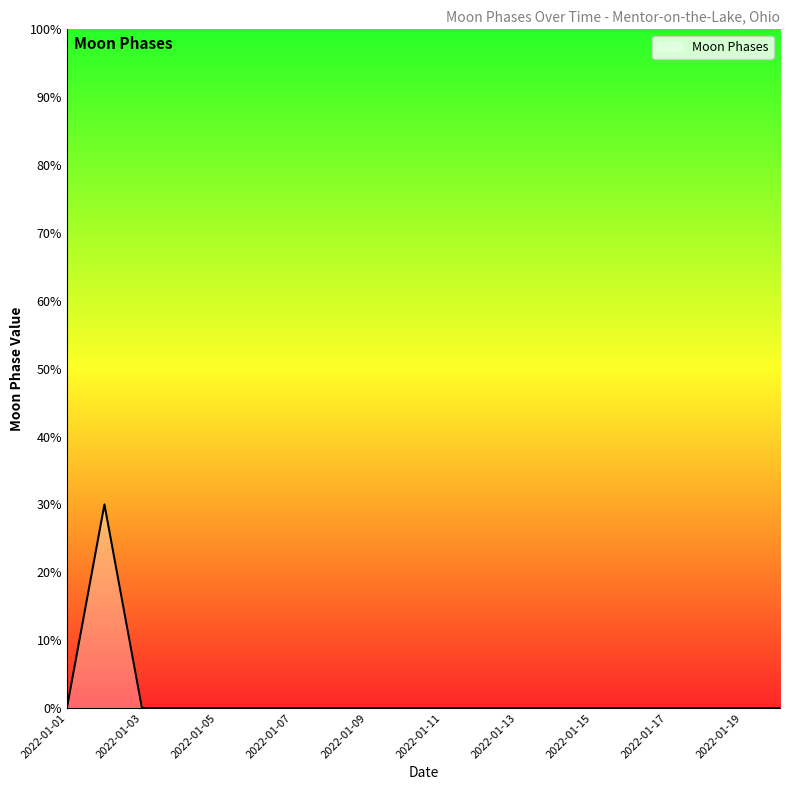

What is the maximum value shown in the chart?

30